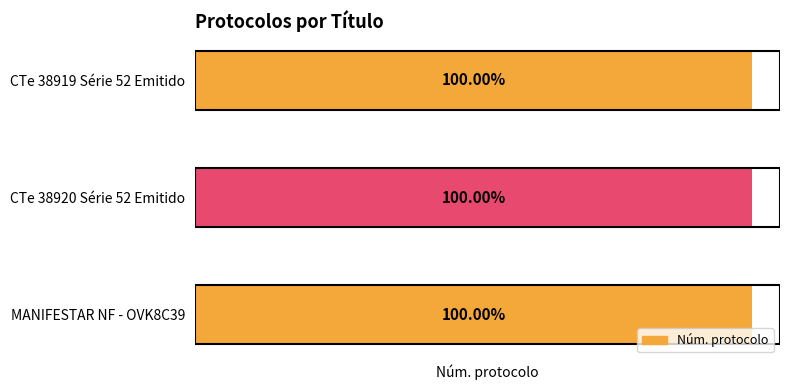

Count the number of data series in this chart.

1